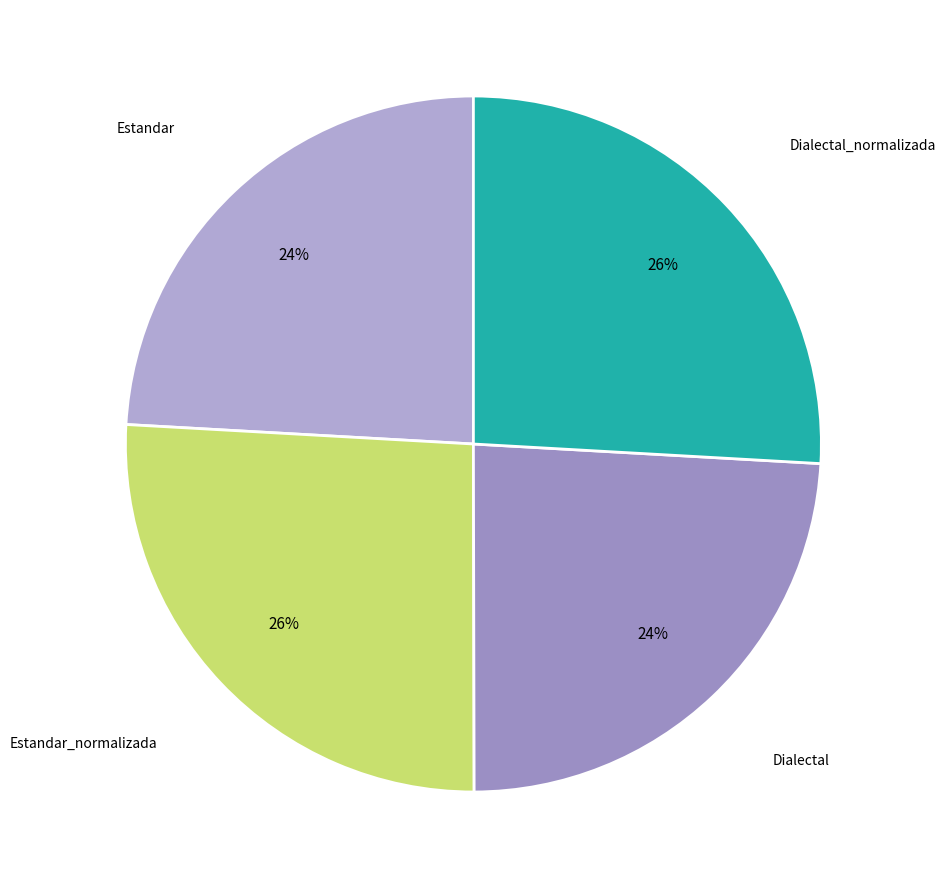

How many segments does this pie chart have?

4